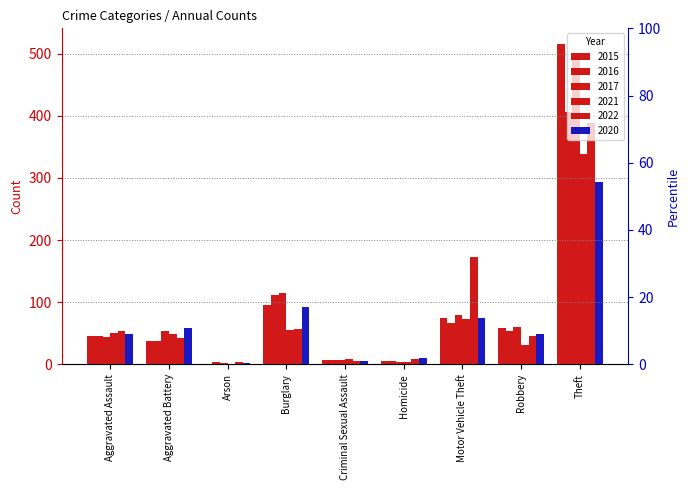

At which label does 2015 reach its minimum?

Arson